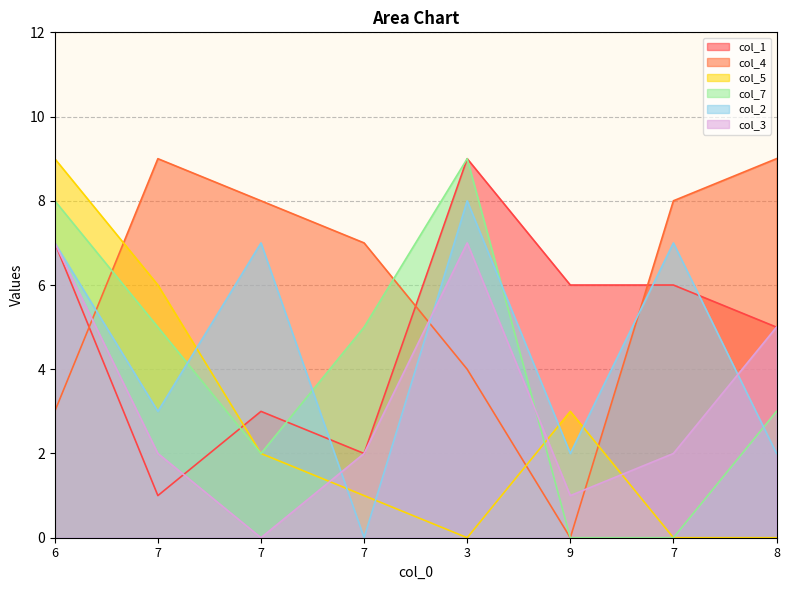

In col_2, how many points are higher than both neighbors (excluding endpoints)?

3